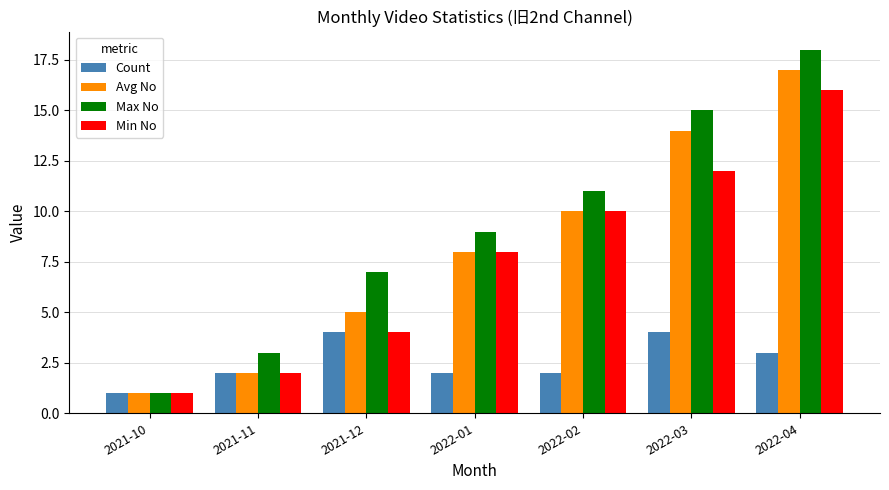

At which label is Avg No closest to 9?

2022-01